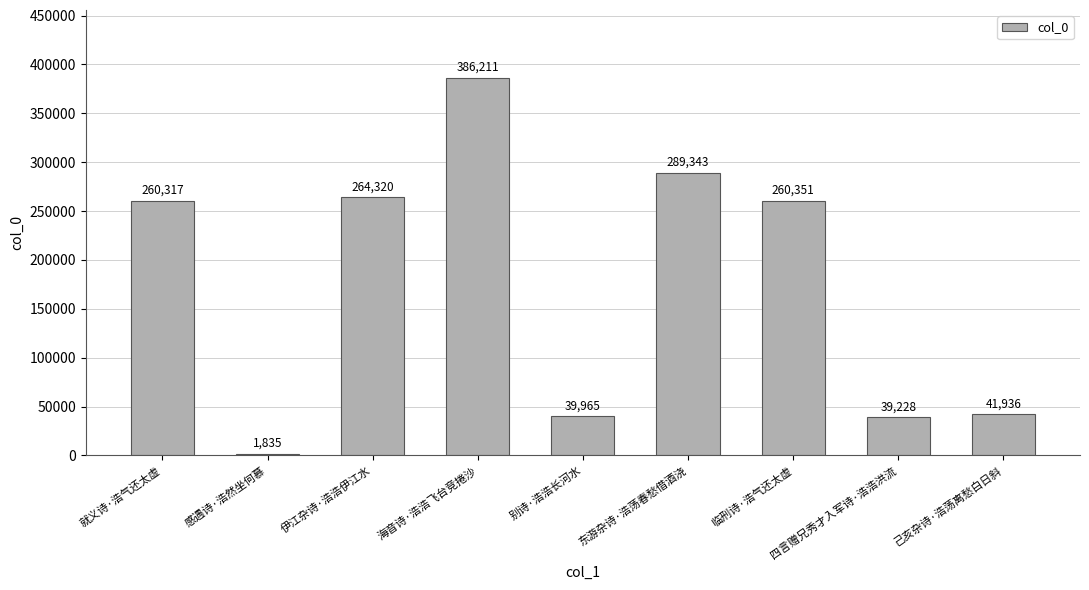

Count the number of data series in this chart.

1